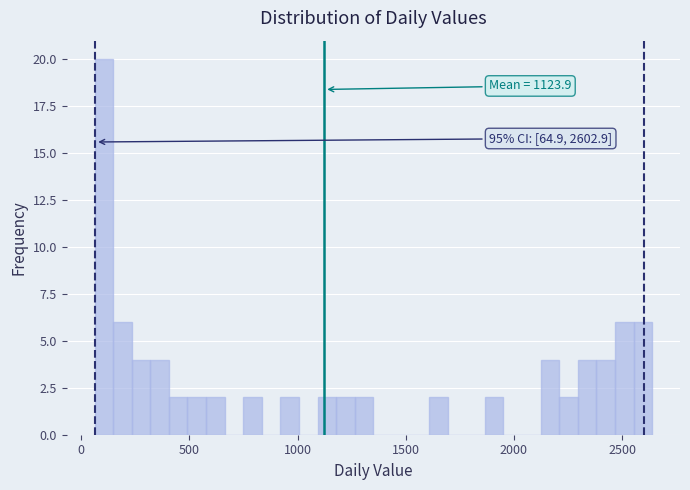

Read against the x-axis, roughly where is the centre of the tallest bar?

100